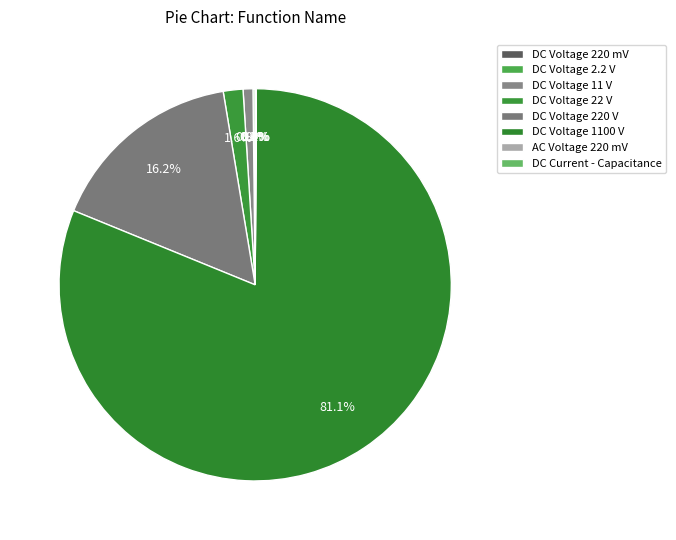

How many slices are in this pie chart?

8